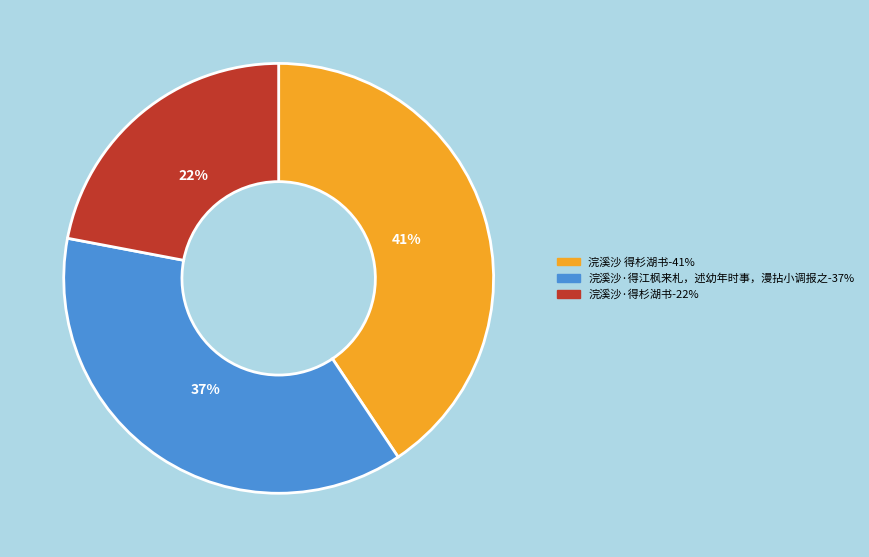

True or false: 浣溪沙 得杉湖书 accounts for 51% of the total.

False